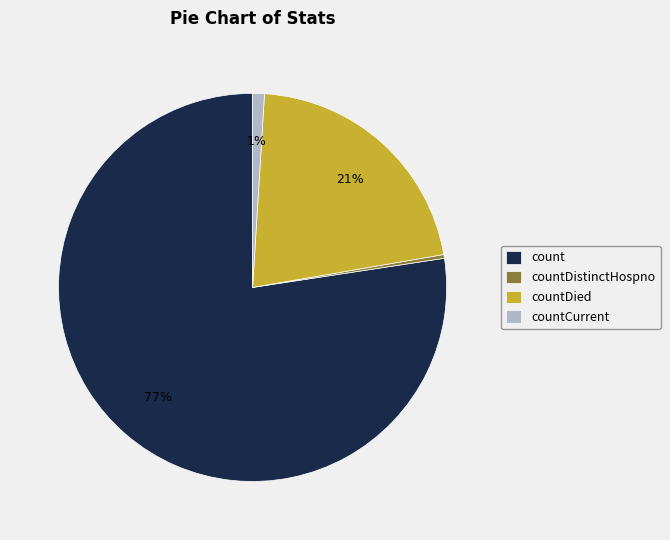

To the nearest percent, what is the difference between the countDied and countDistinctHospno slice percentages?

21%